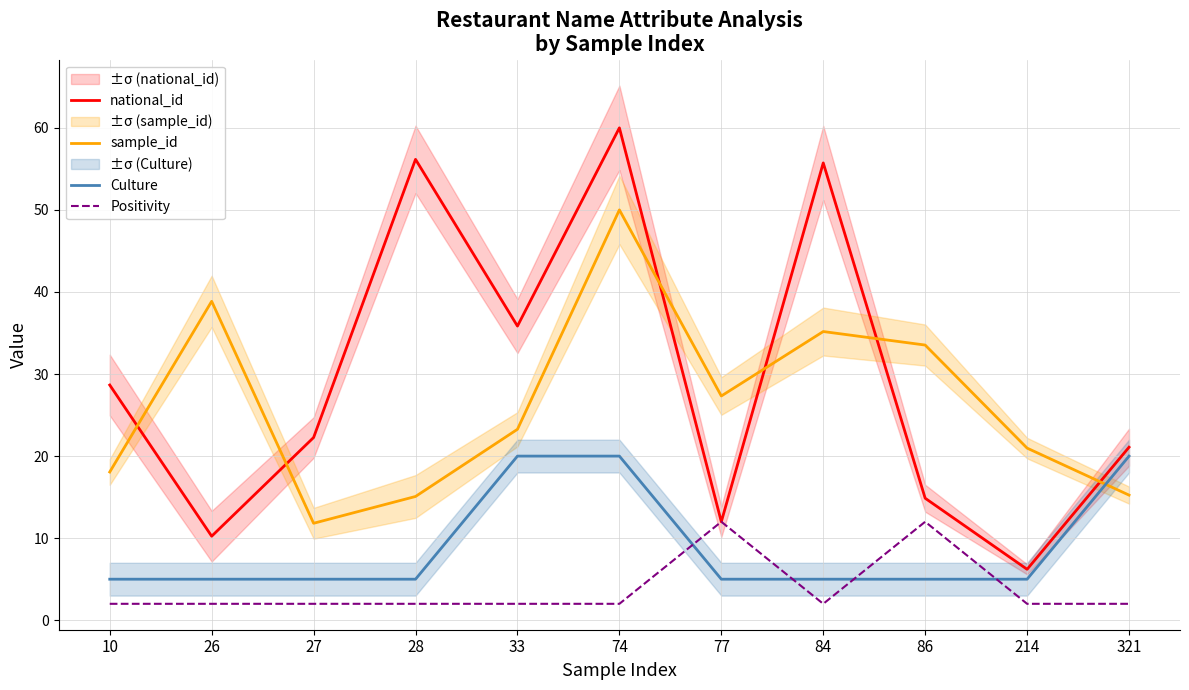

How many lines are shown in the chart?

4